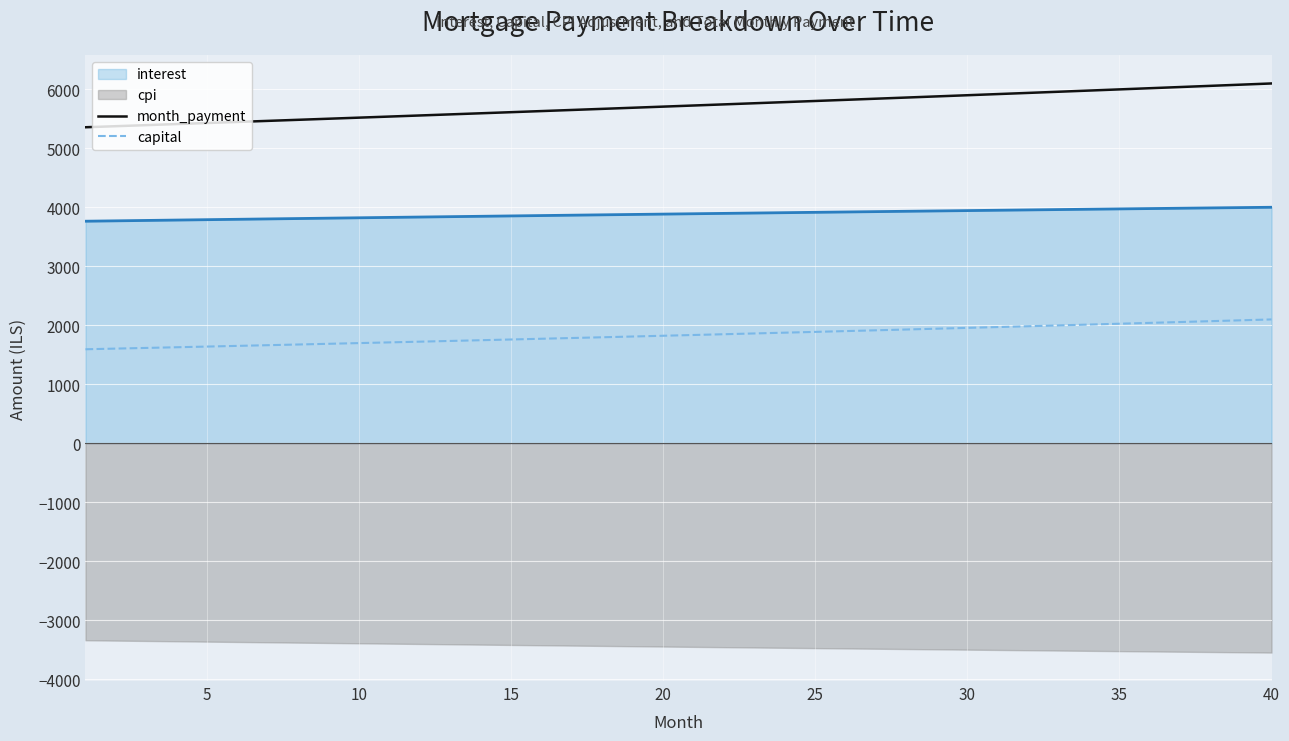

At how many categories does at least one series exceed 5698?

21